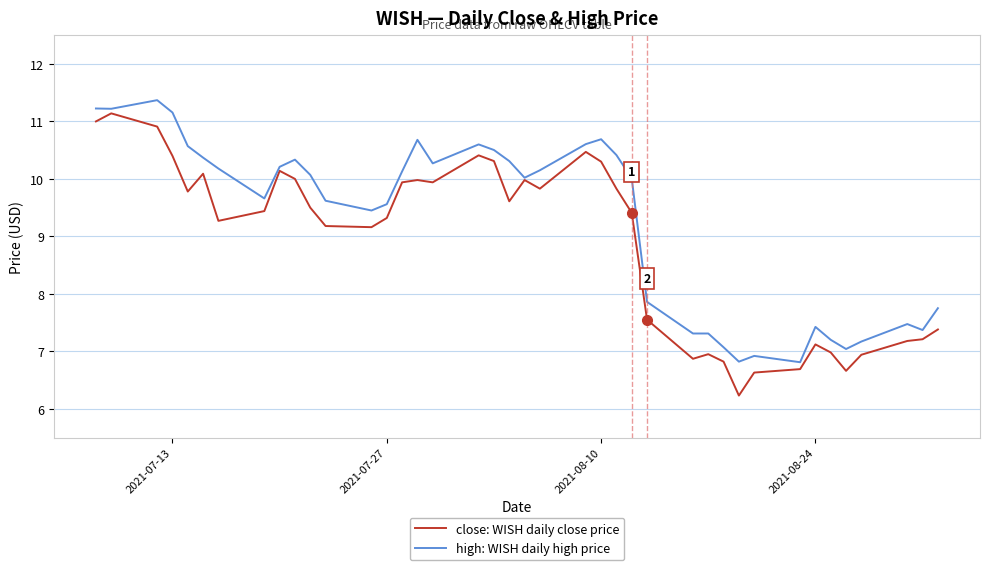

Which series has the largest total across all categories?

high: WISH daily high price